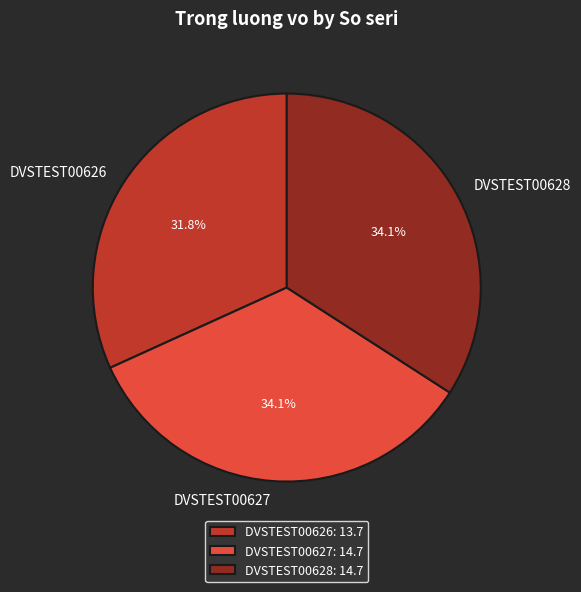

What percentage is the DVSTEST00627 slice, to the nearest percent?

34%